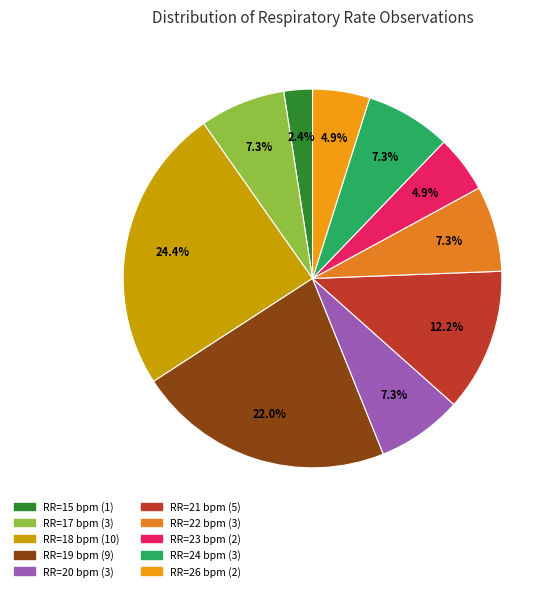

Is there any slice that represents more than half of the pie?

No